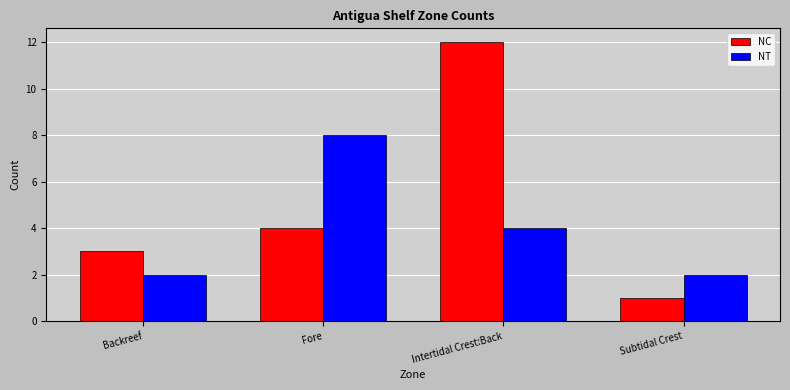

What is the difference between the NT values at Subtidal Crest and Fore?

6